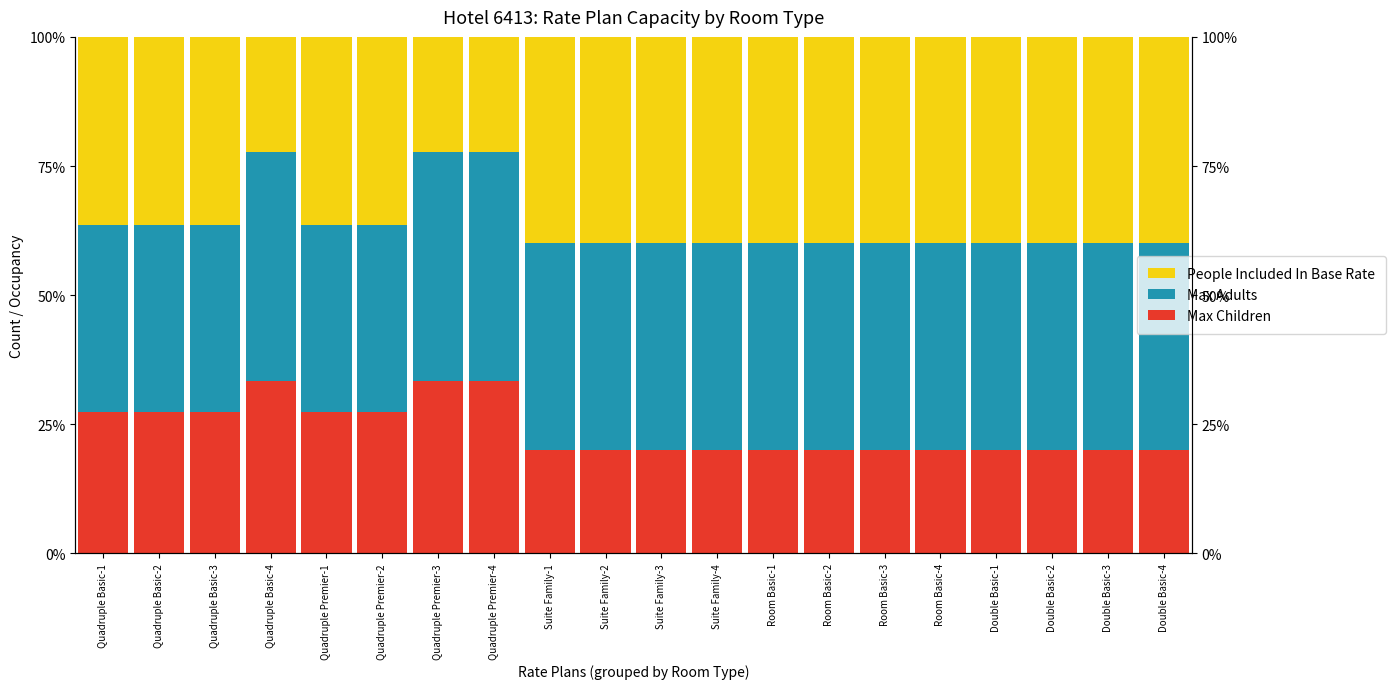

What is the value of the Max Adults bar at the 12th from the left?

40.0